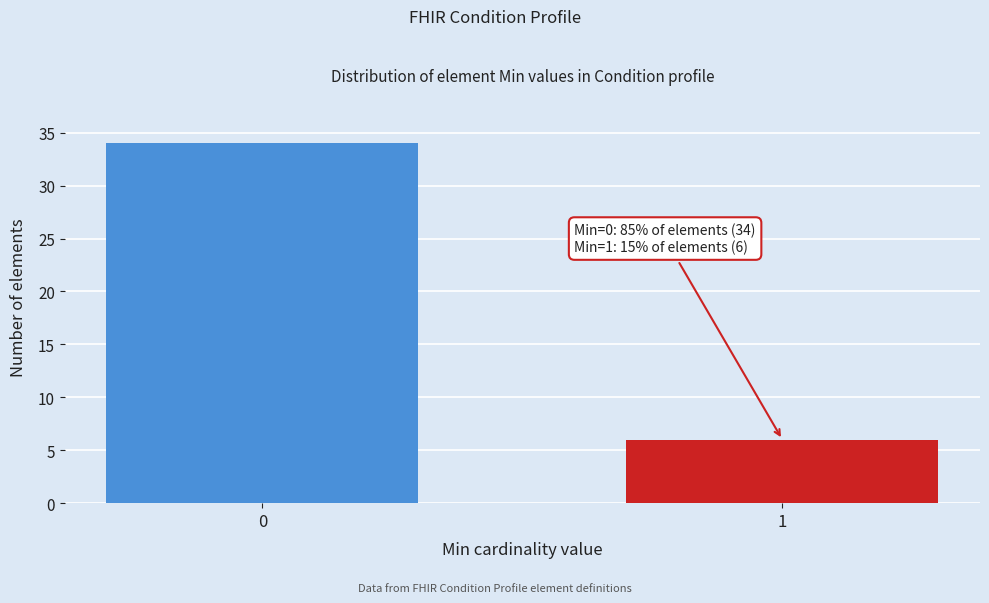

Reading left to right, list all the values displayed in this chart.

0=34	1=6